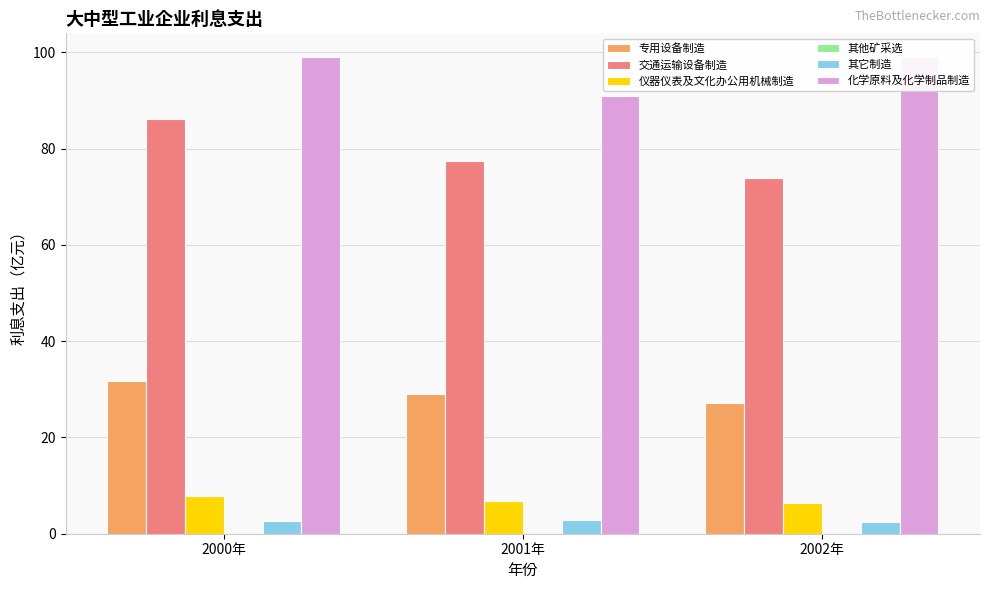

Are the bars horizontal?

No